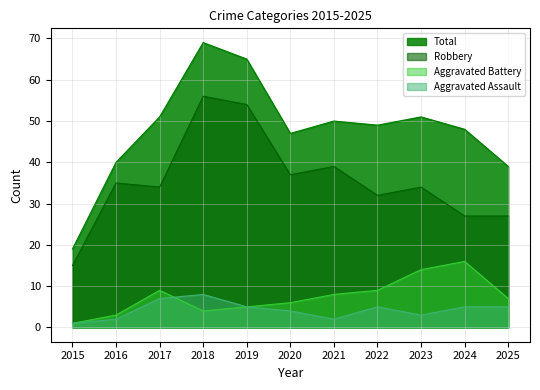

Does the chart display data point markers on the line(s)?

No